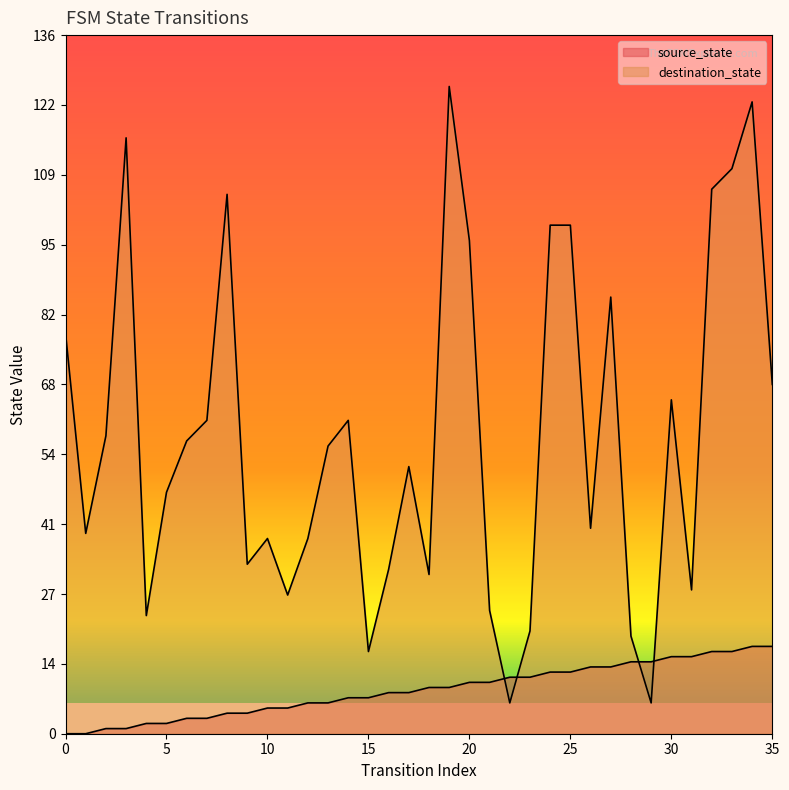

How many times do source_state and destination_state cross each other?

4